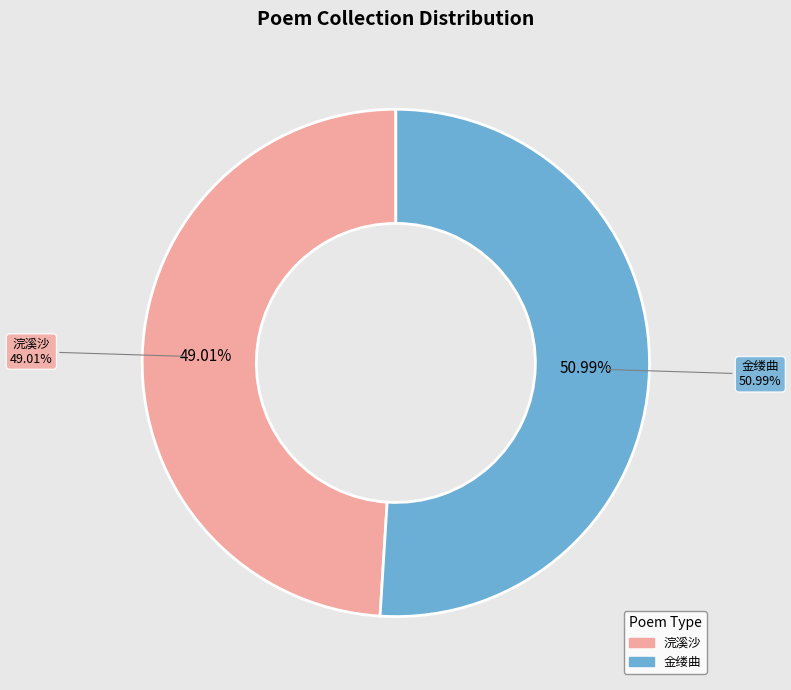

To the nearest percent, what is the average slice percentage?

50%